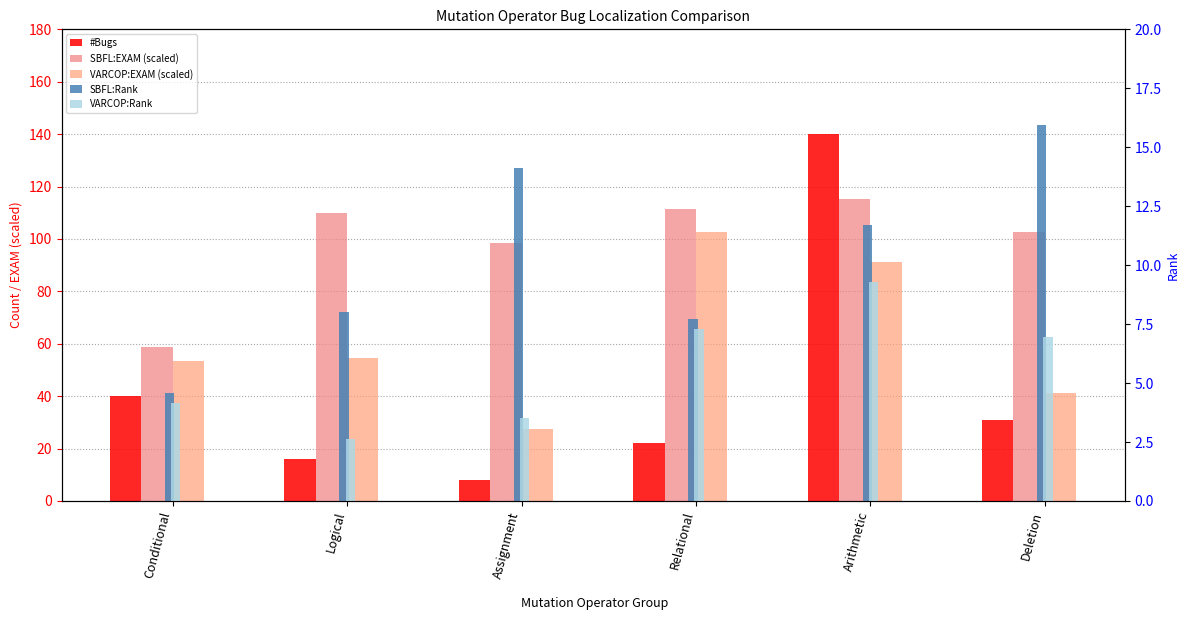

True or false: VARCOP:EXAM (scaled) has a value of 91.2 at Arithmetic.

True